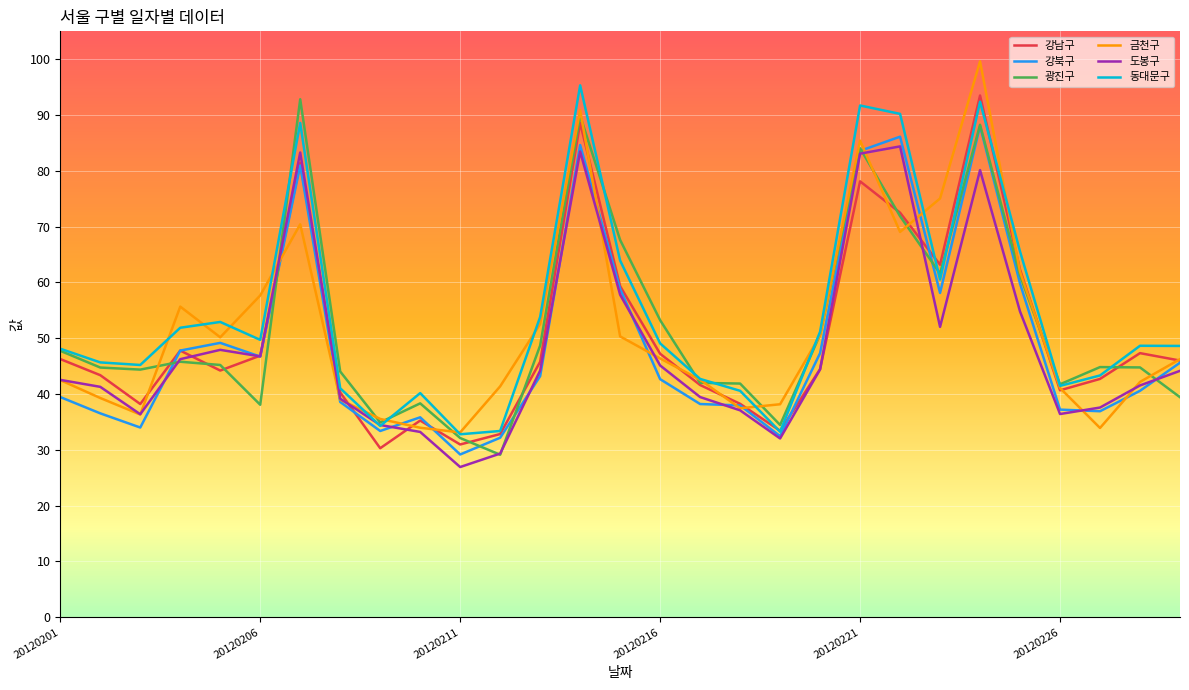

What are all the series names shown in the legend?

강남구, 강북구, 광진구, 금천구, 도봉구, 동대문구